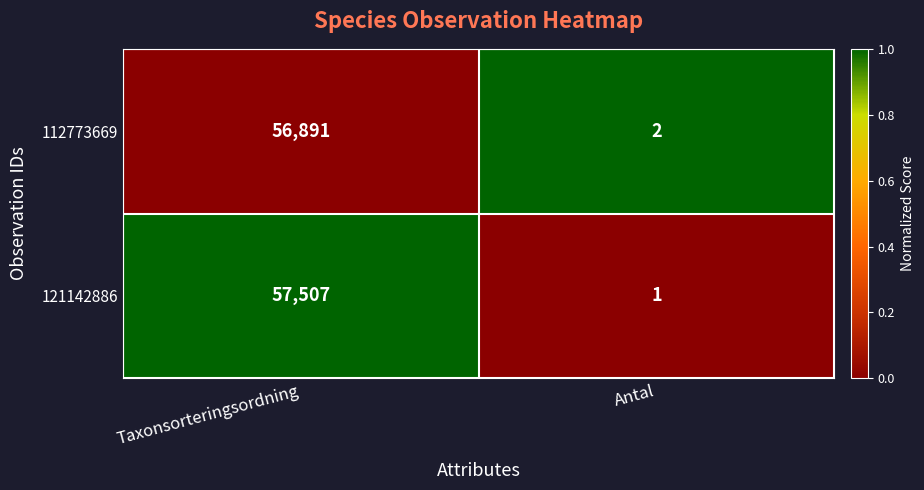

What is the approximate value of 121142886 at Taxonsorteringsordning, to the nearest 50?

57500